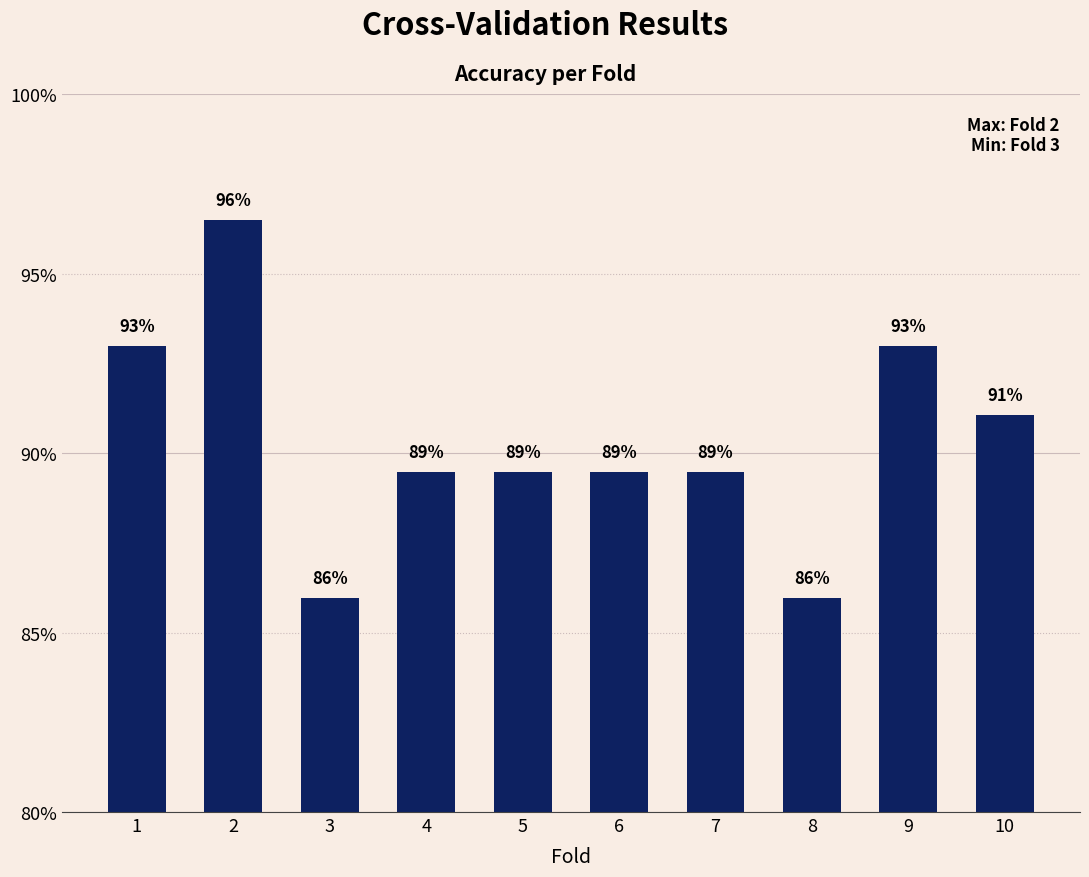

At which category does the chart reach its peak across all series?

2